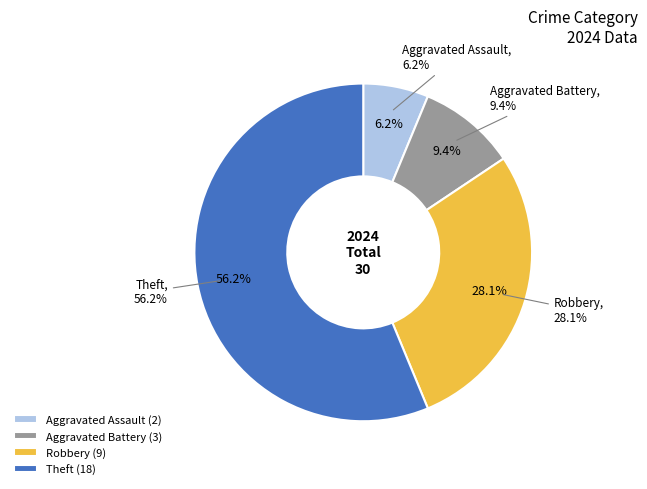

How many segments does this pie chart have?

4